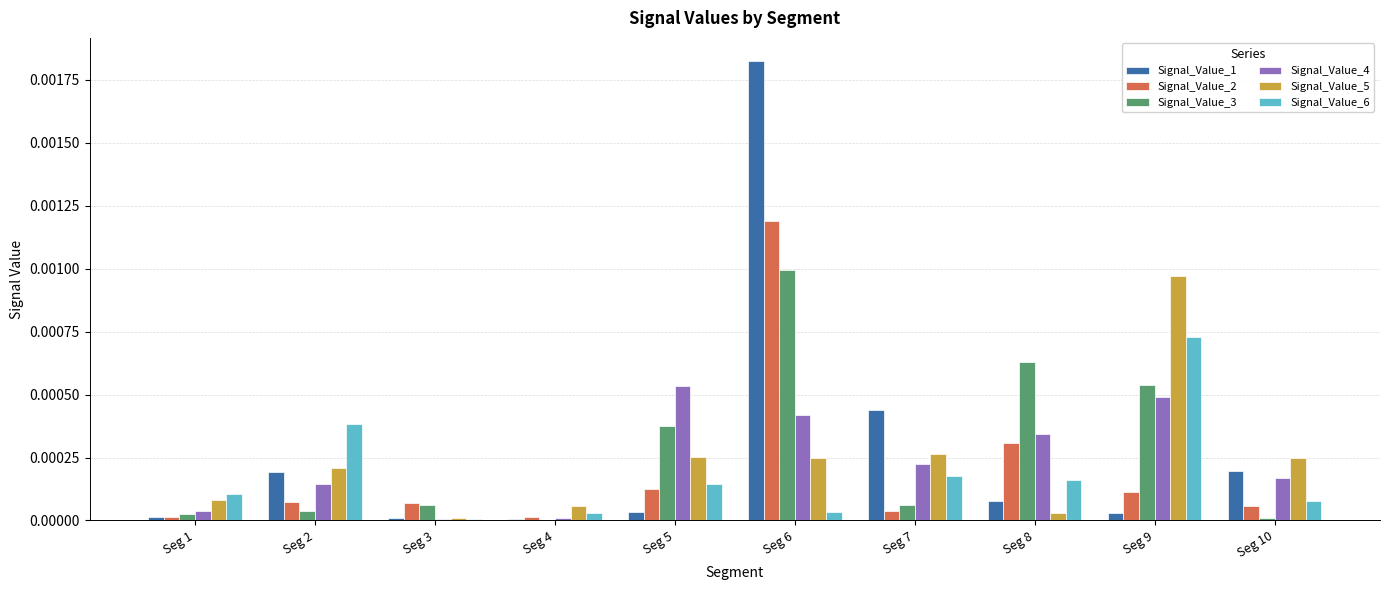

Between Seg 7 and Seg 8, which series saw the biggest shift?

Signal_Value_3